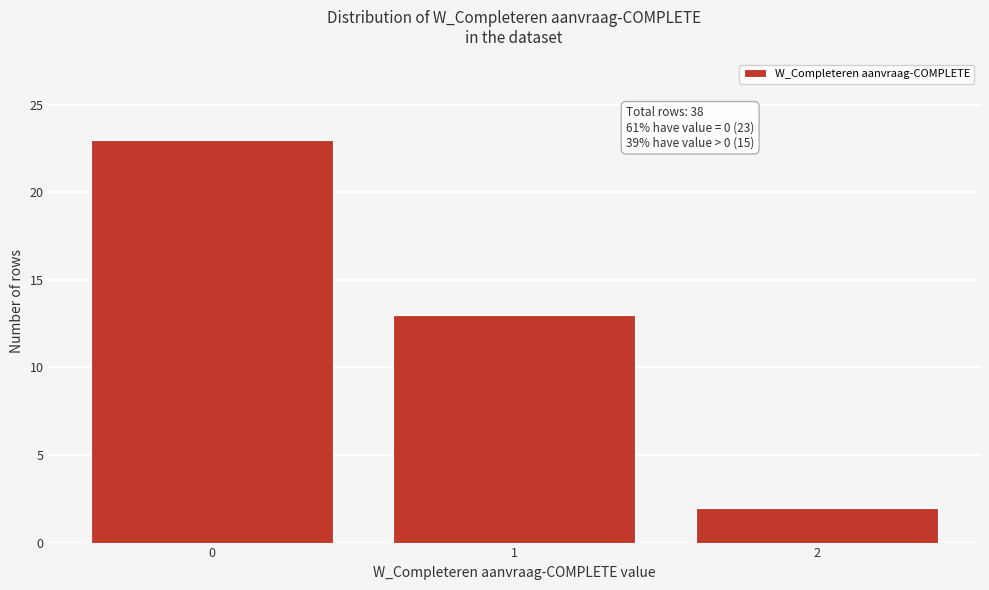

Reading right to left, list all the values displayed in this chart.

2	13	23